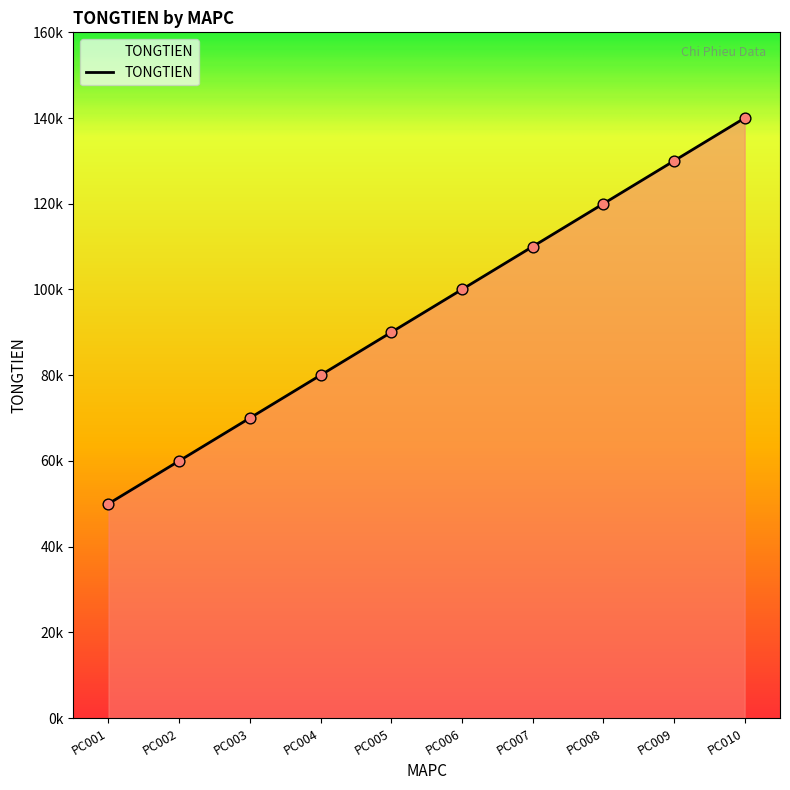

Between PC006 and PC009, which is larger?

PC009